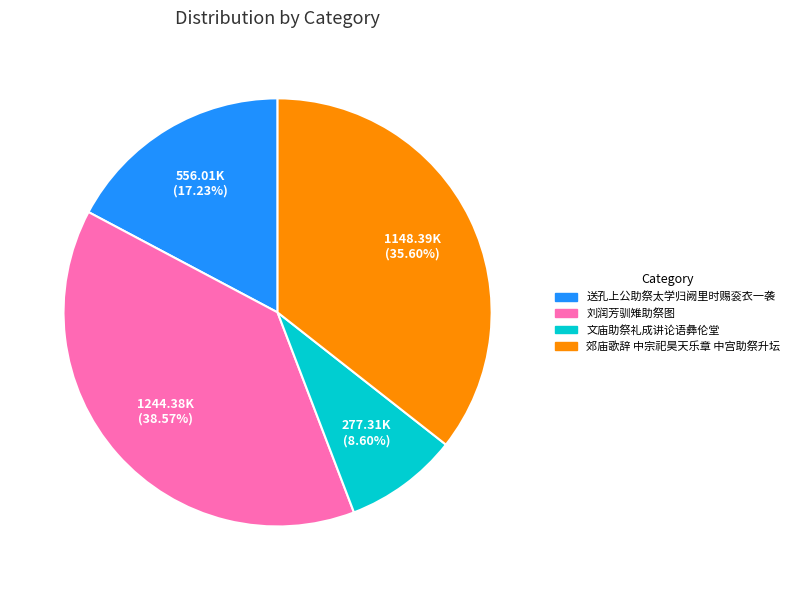

Is there any slice that represents more than half of the pie?

No